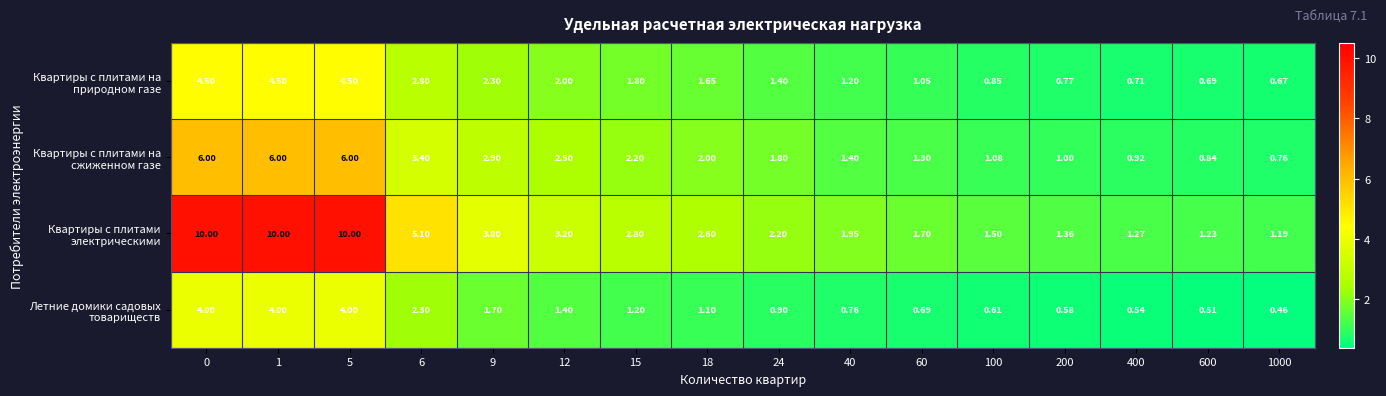

What is the greatest value displayed?

10.0